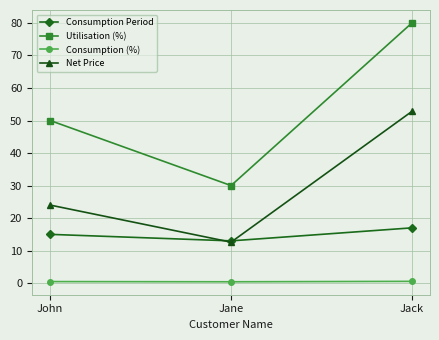

What is the label of the 2nd point from the left?

Jane